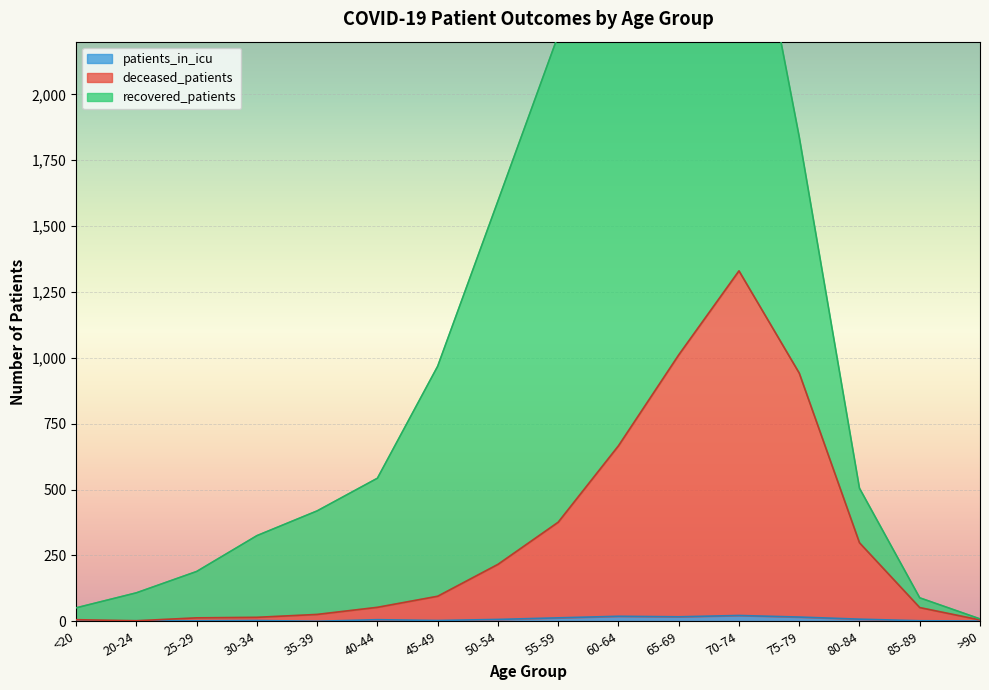

What is the label of the 10th point from the right?

45-49